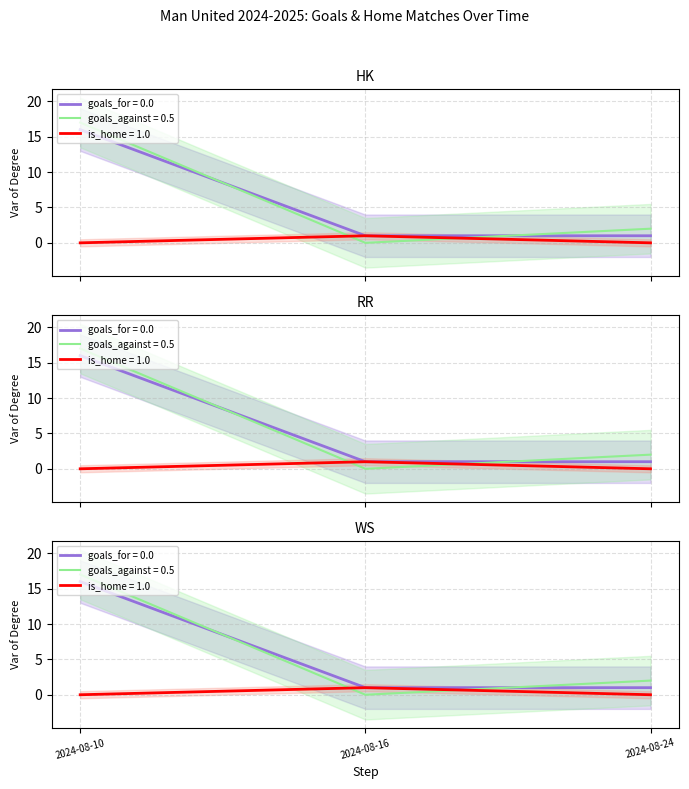

Which series has the widest spread of values?

goals_against